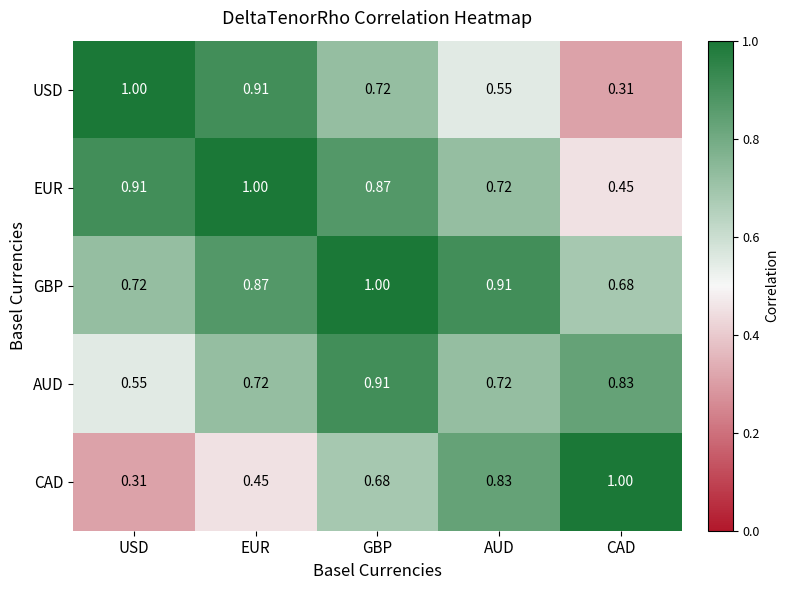

Where is USD nearest to the value 0?

CAD